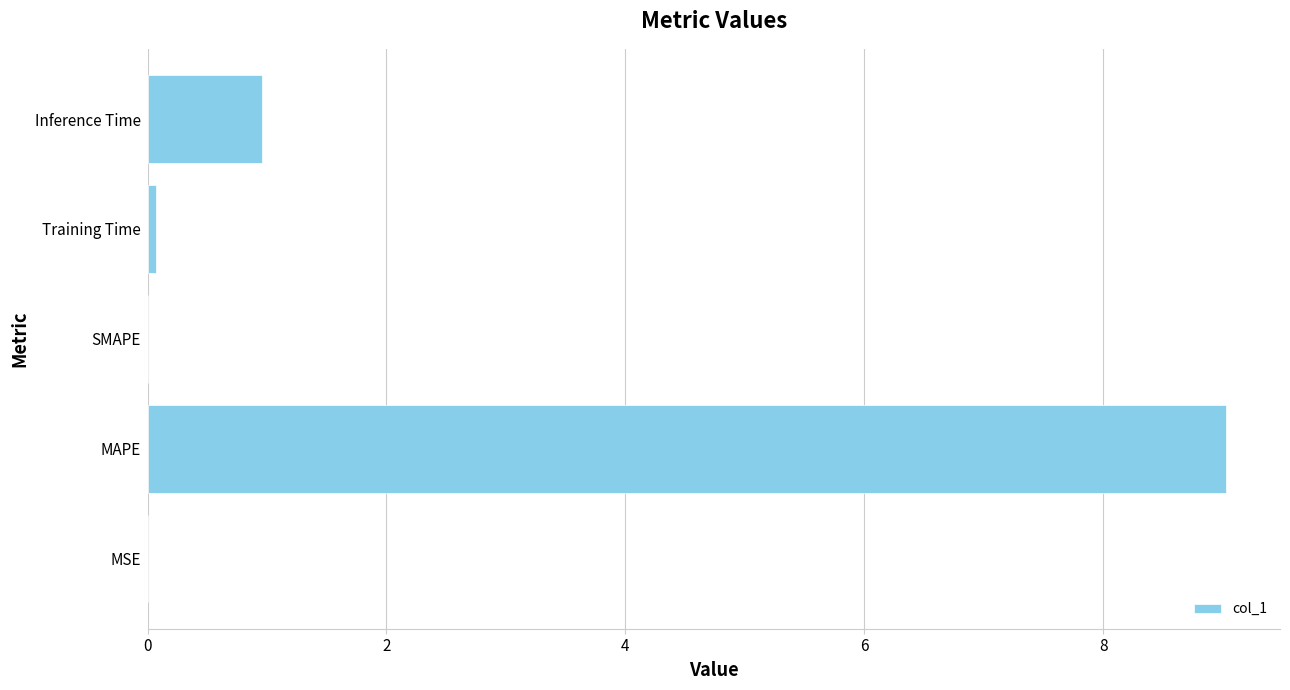

What is the sum of all values?

10.1